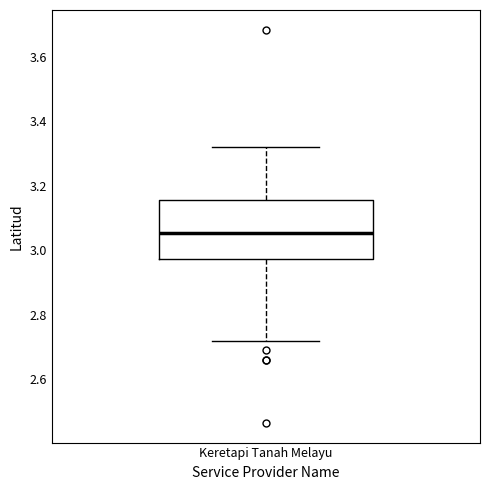

Transcribe this box plot: give where the median line is, the range the box spans, and where the two whiskers end, as read against the y-axis. The values are not printed on the chart, so give them approximately, as read against the axis.

median 3.06, box 2.98 to 3.16, whiskers 2.72 to 3.32